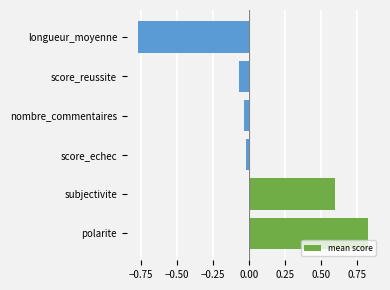

How many values are below 0?

4